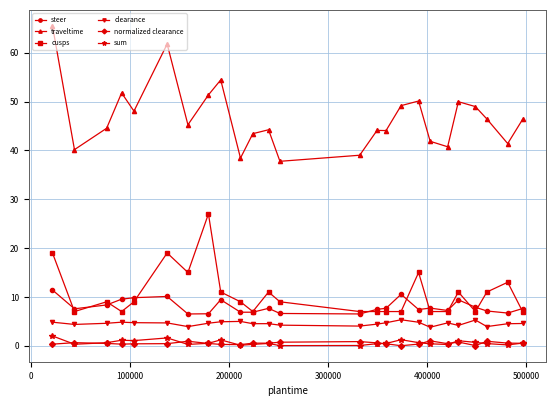

What is the greatest value displayed?

65.5